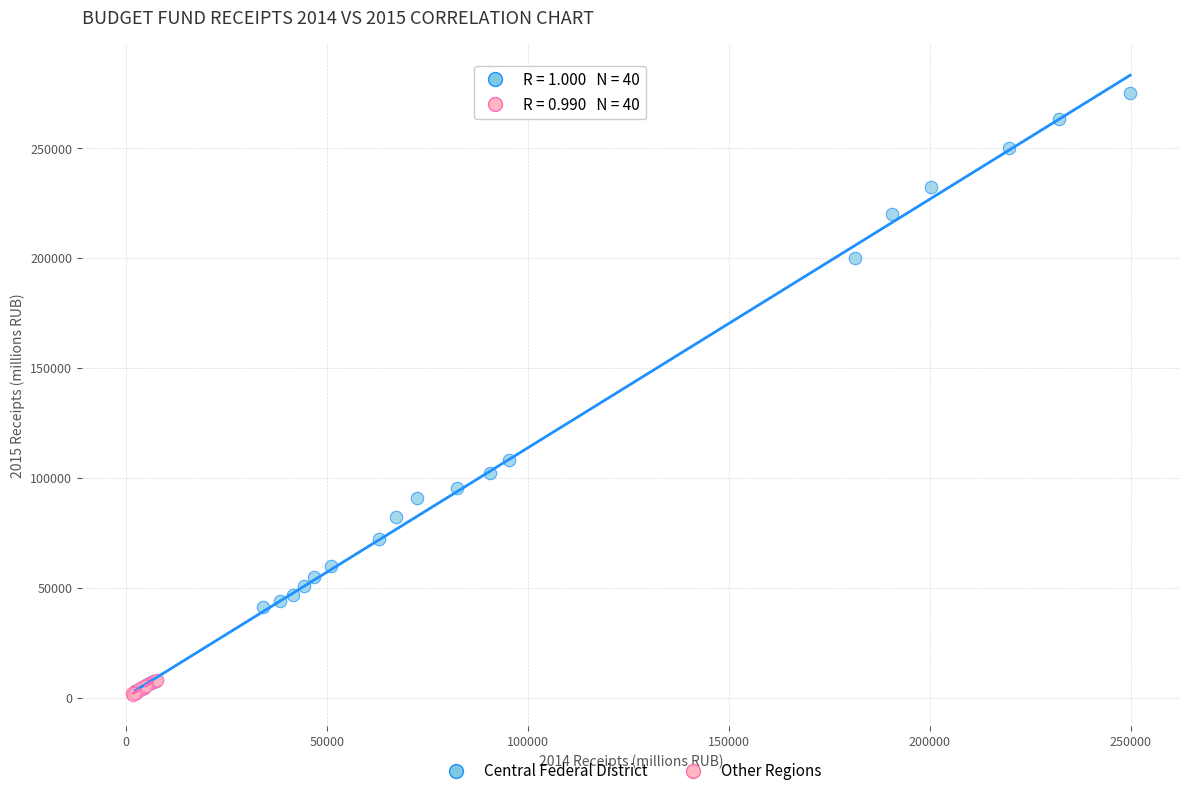

Which series reaches the maximum Y coordinate?

Central Federal District